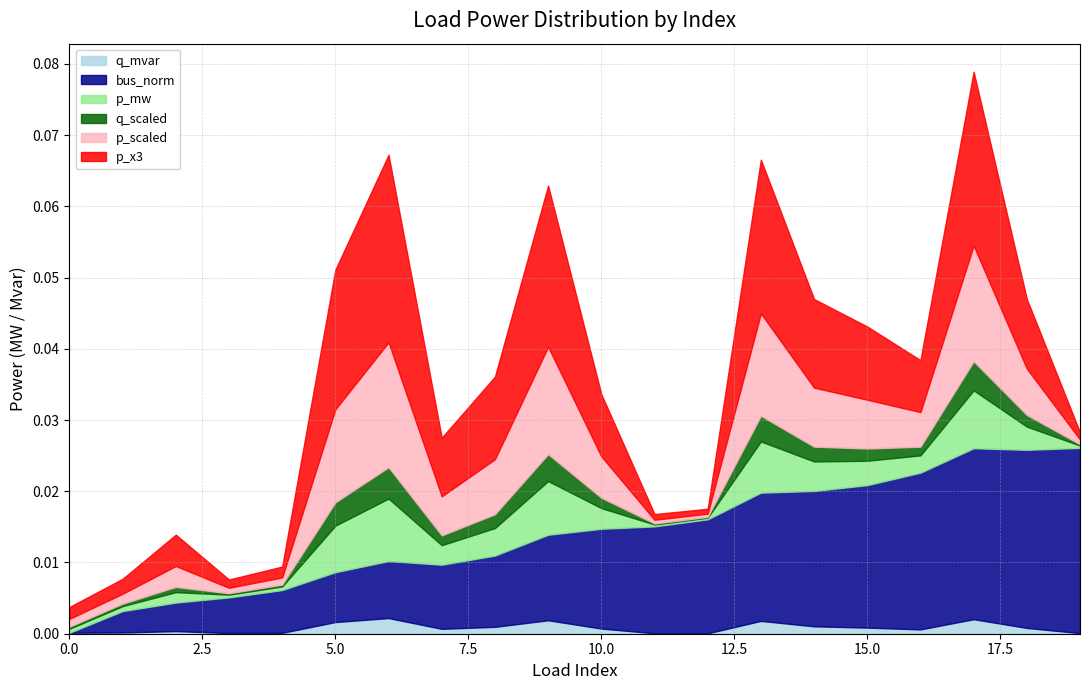

How many lines are shown in the chart?

6